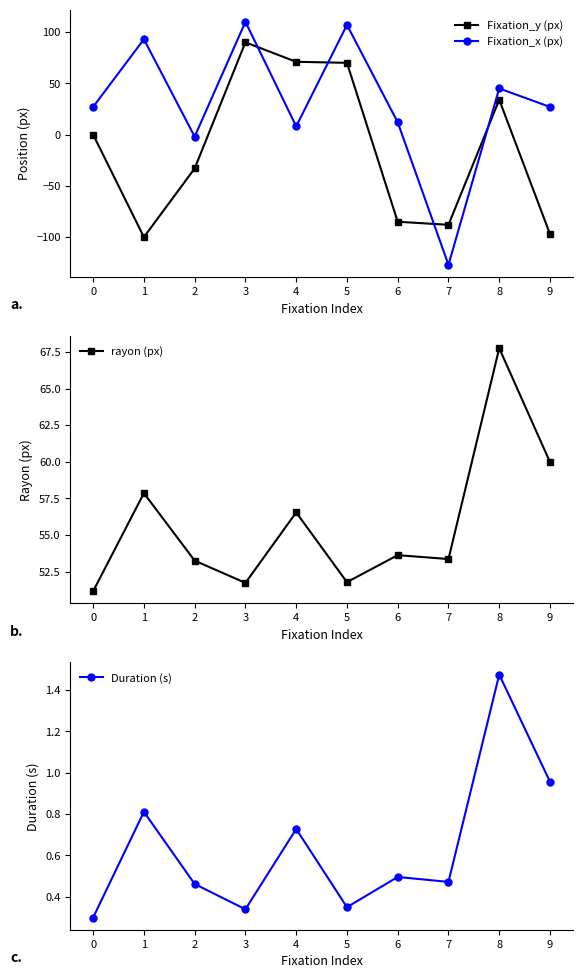

Between 6 and 8, which series saw the biggest shift?

Fixation_y (px)